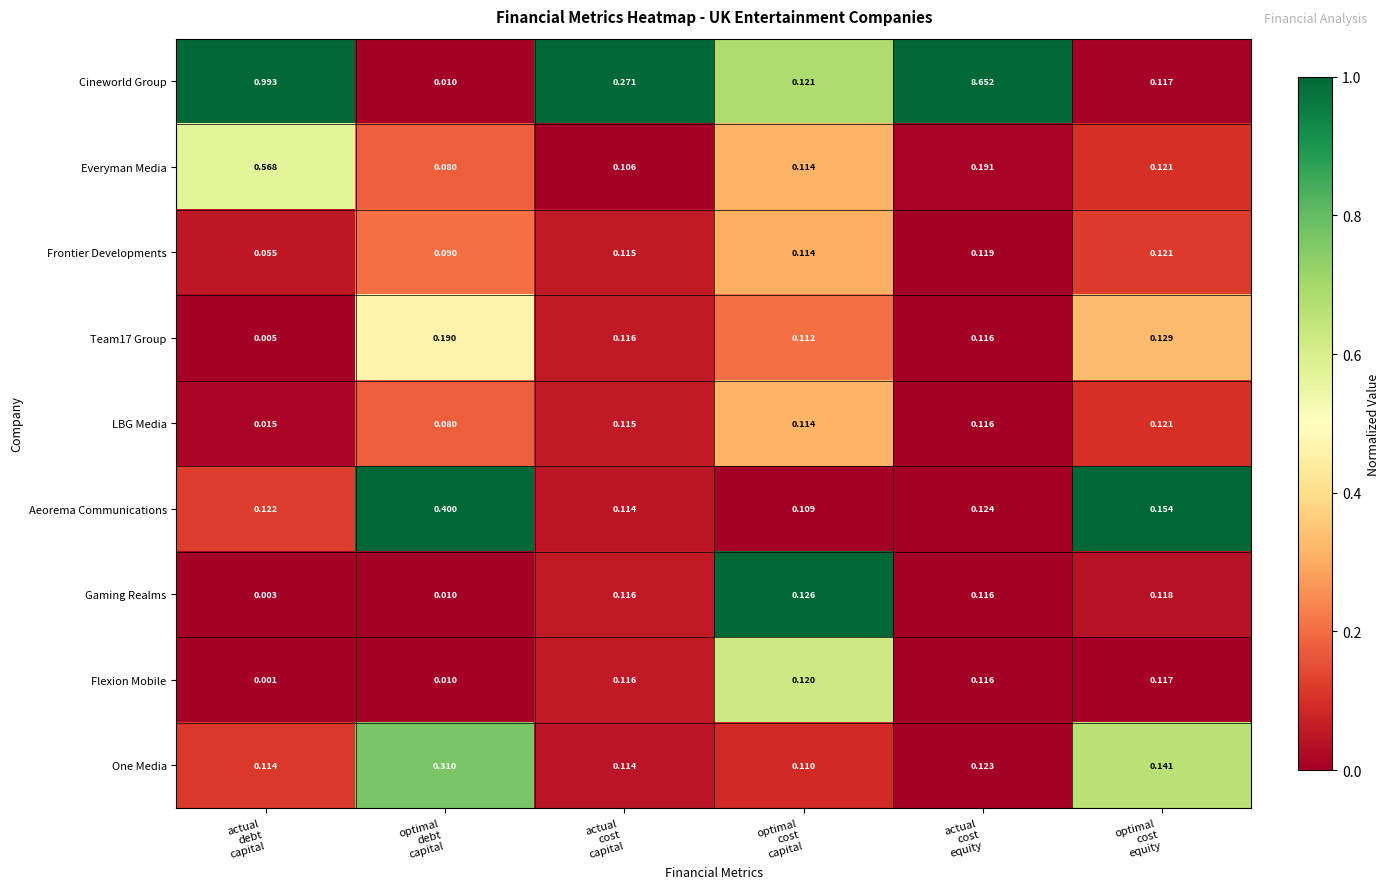

Which series has the largest total across all categories?

Cineworld Group